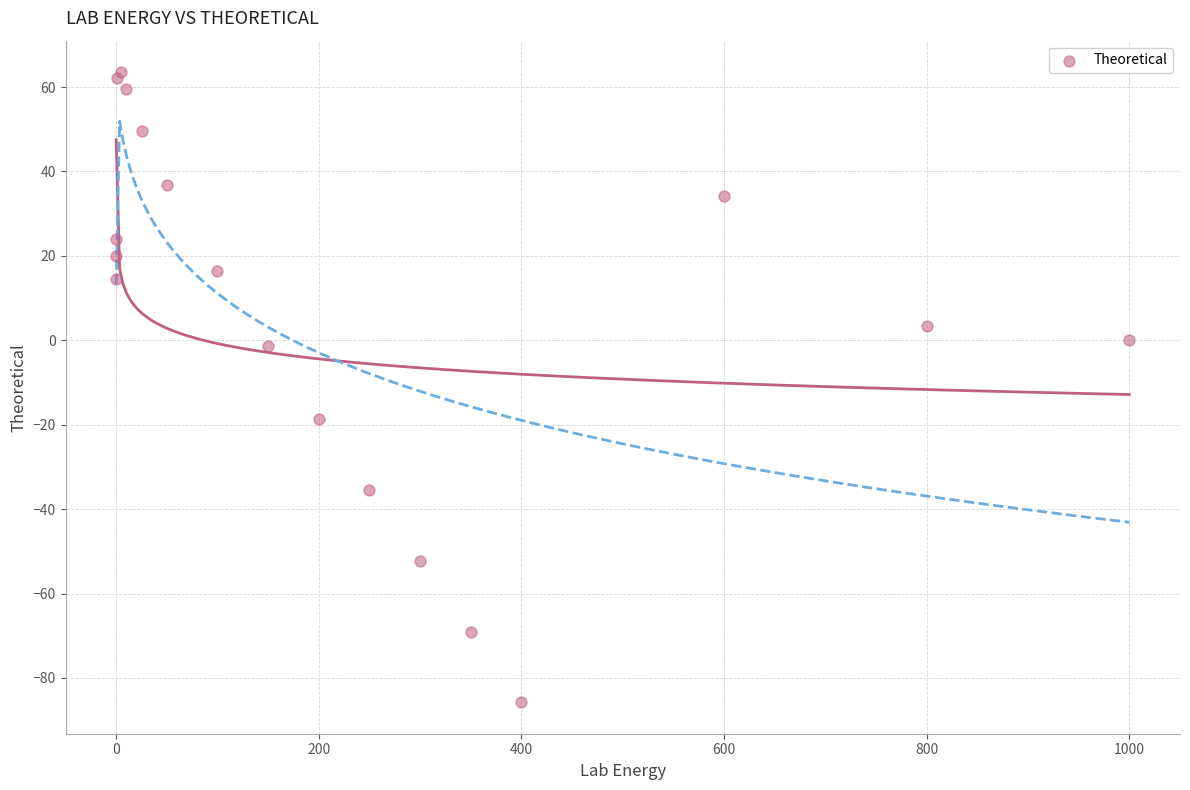

What Y value in the scatter plot is closest to -11?

-18.5